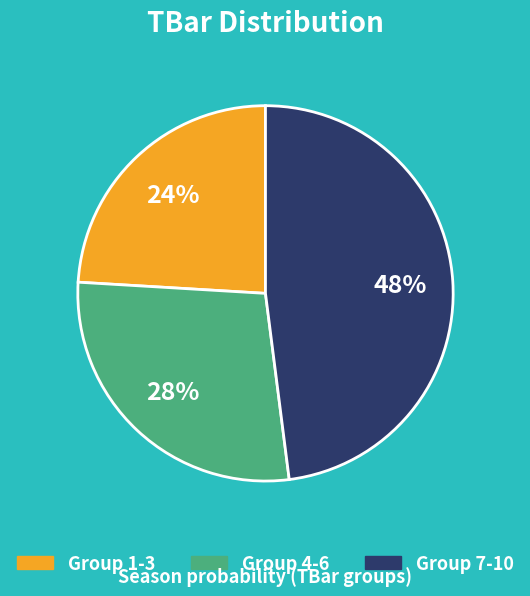

True or false: Group 1-3 accounts for 37% of the total.

False